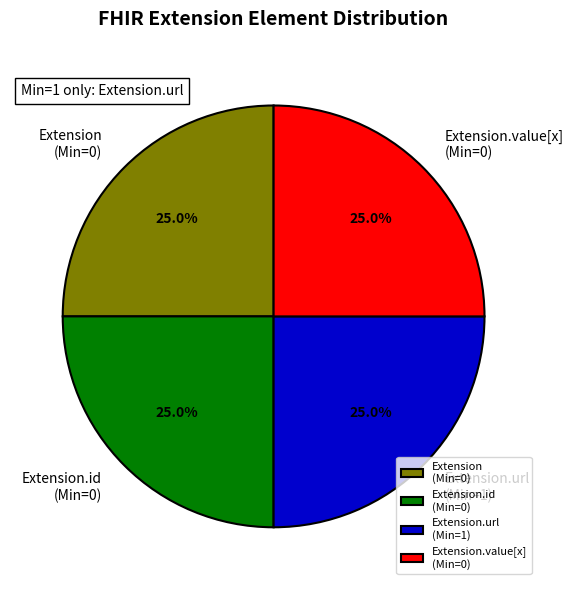

What is the total percentage of Extension (Min=0) and Extension.id (Min=0)?

50.0%